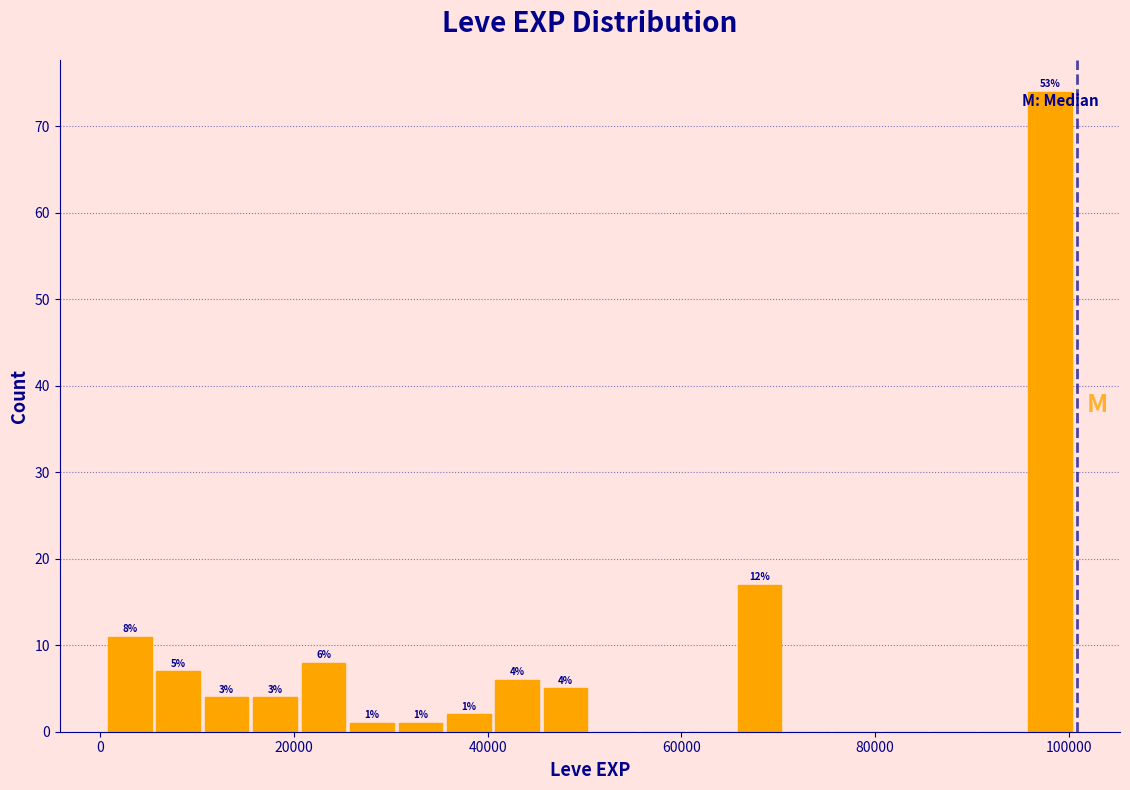

Around what value on the x-axis is the tallest bar? Give the approximate position of its centre, as read against the axis.

98000